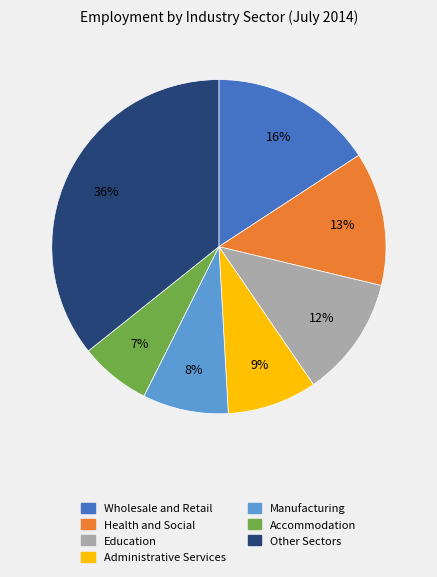

To the nearest percent, what is the difference between the largest and smallest slice percentages?

29%